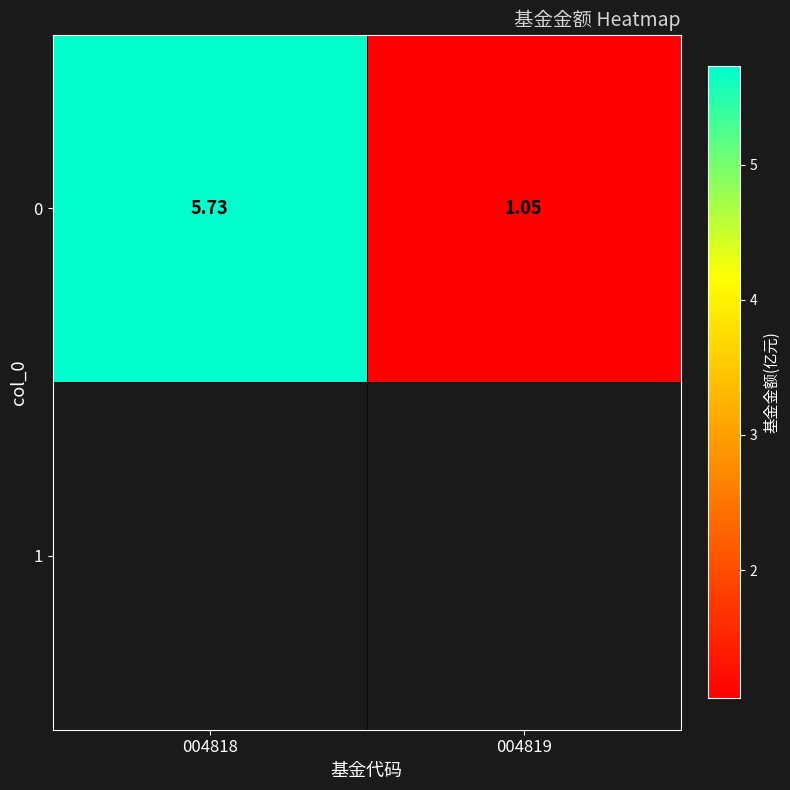

Reading right to left, transcribe all the data shown in this chart.

004819=1.1	004818=5.7